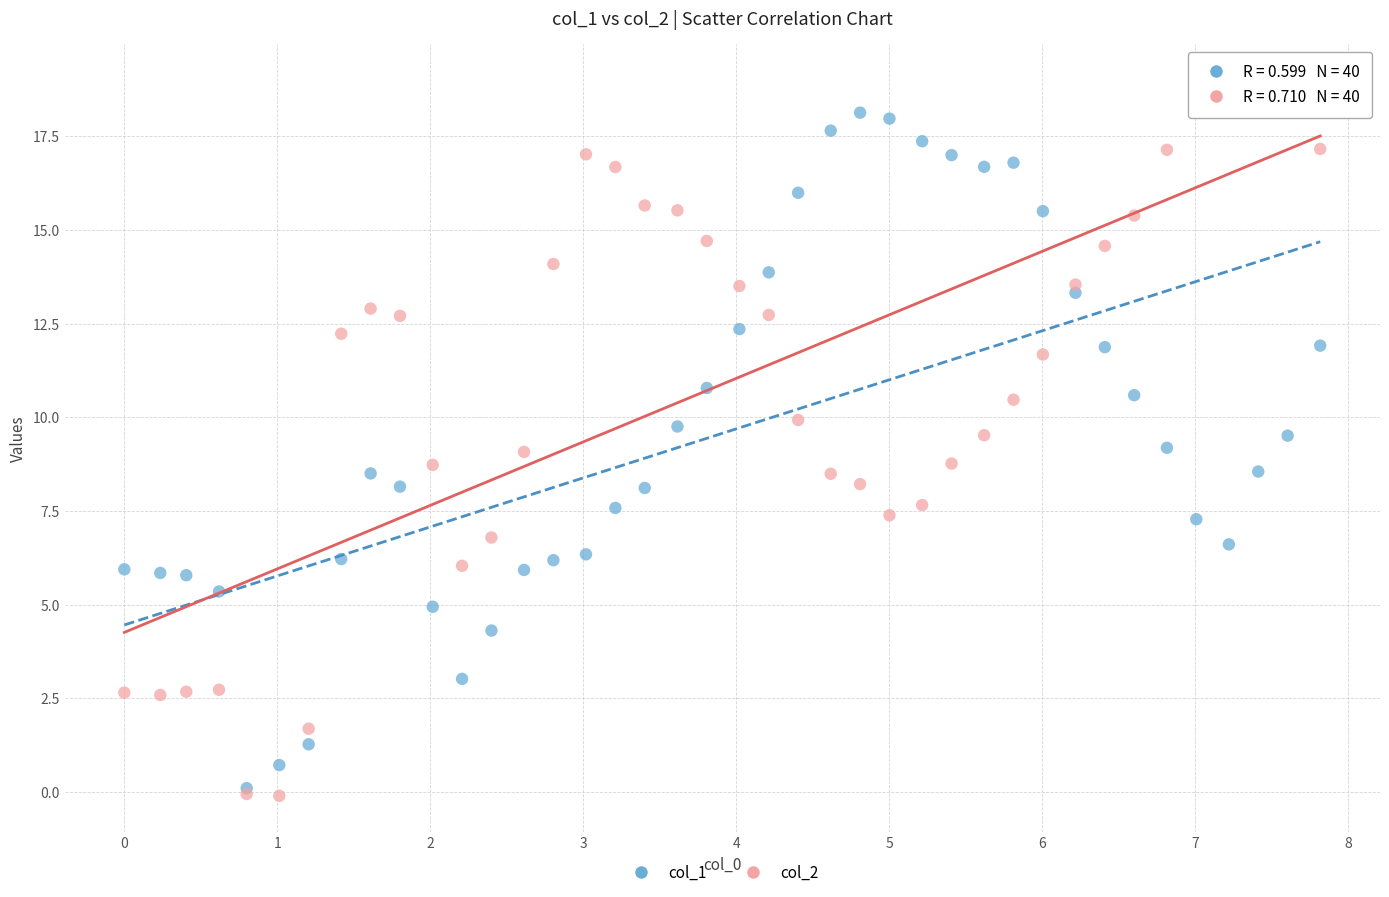

What are all the series names shown in the legend?

col_1, col_2